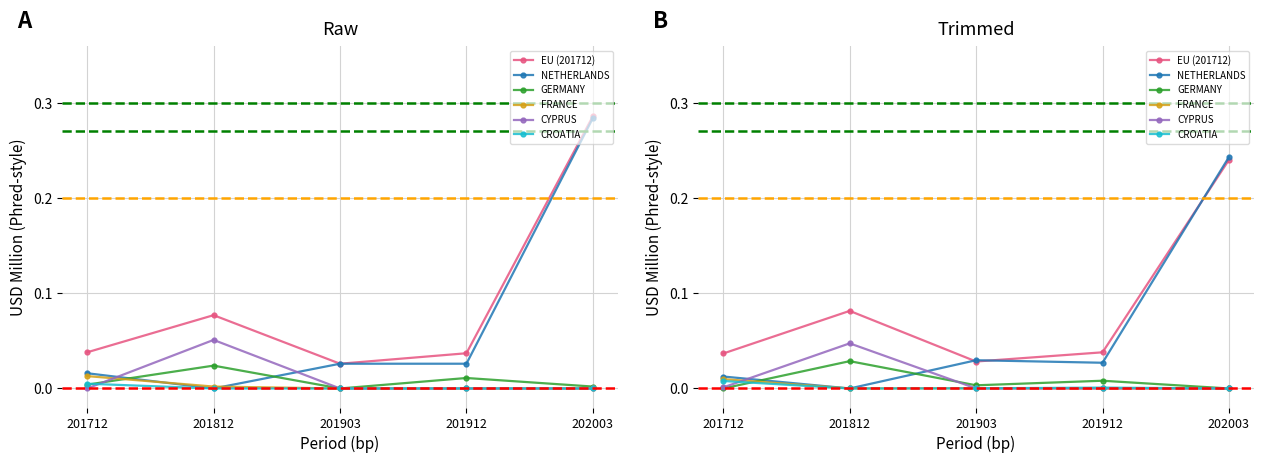

What are all the series names shown in the legend?

EU (201712), NETHERLANDS, GERMANY, FRANCE, CYPRUS, CROATIA